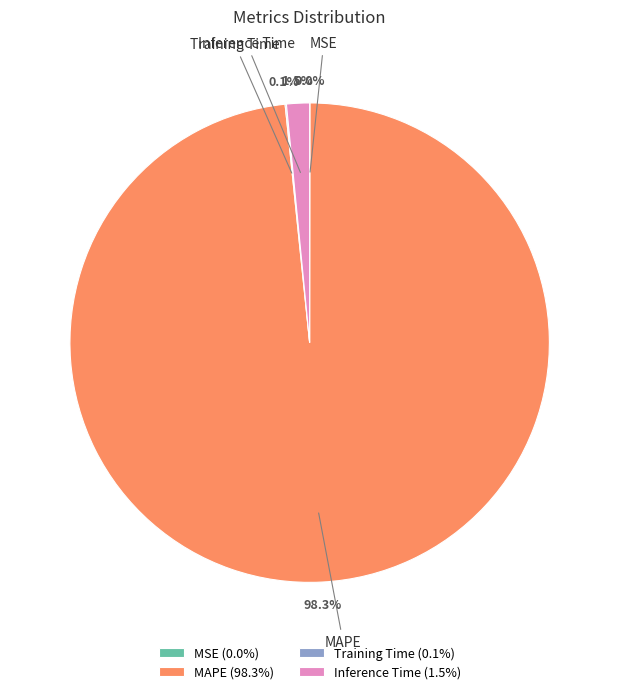

Is there a majority slice in this chart?

Yes